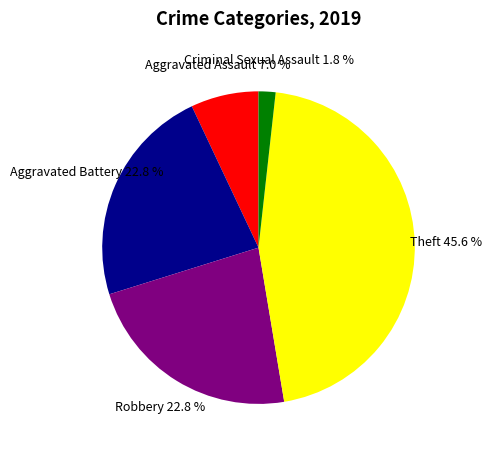

Is there any slice that represents more than half of the pie?

No